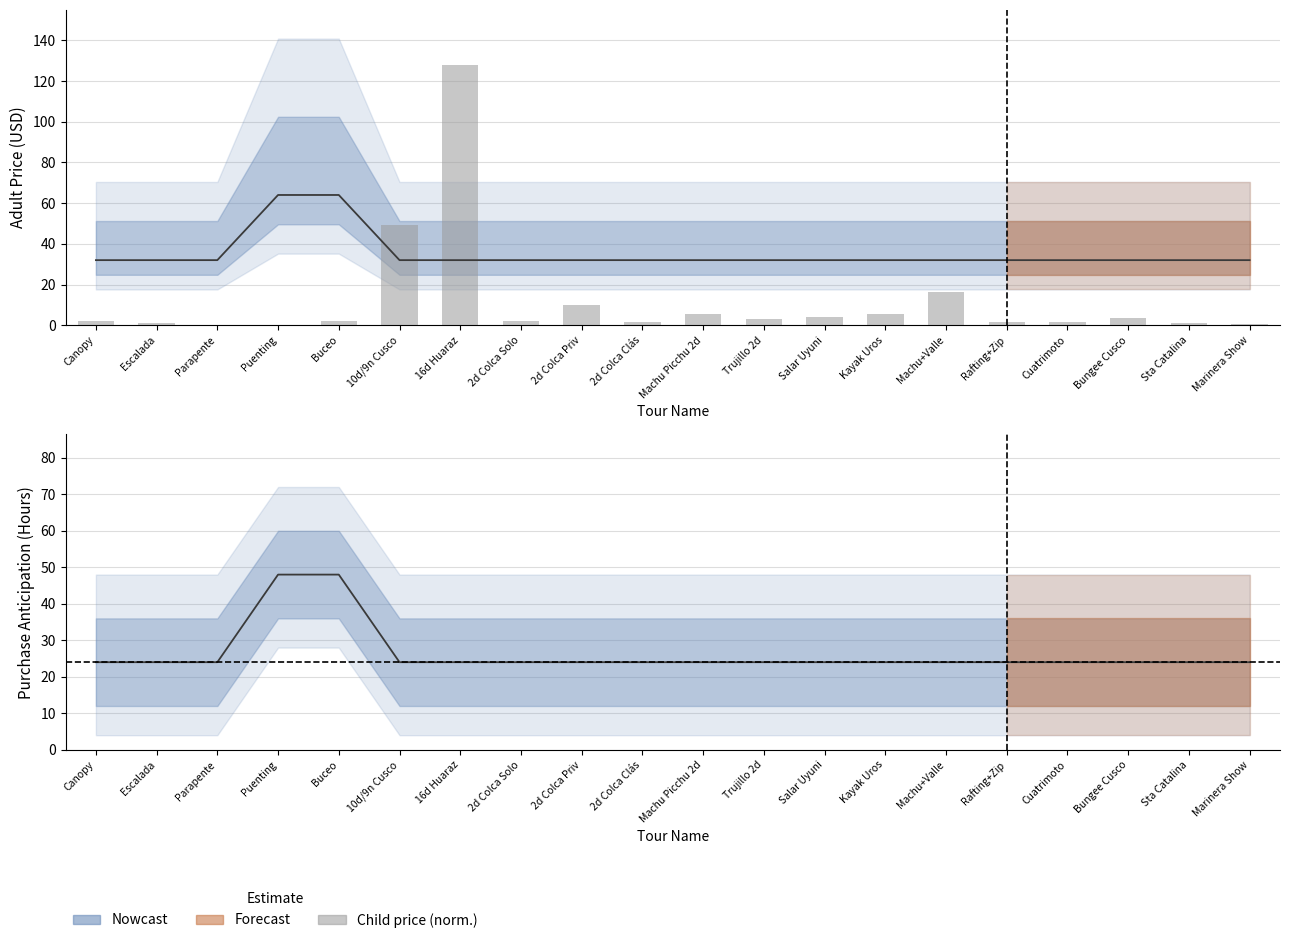

The value at Escalada is 0.7. True or false?

False